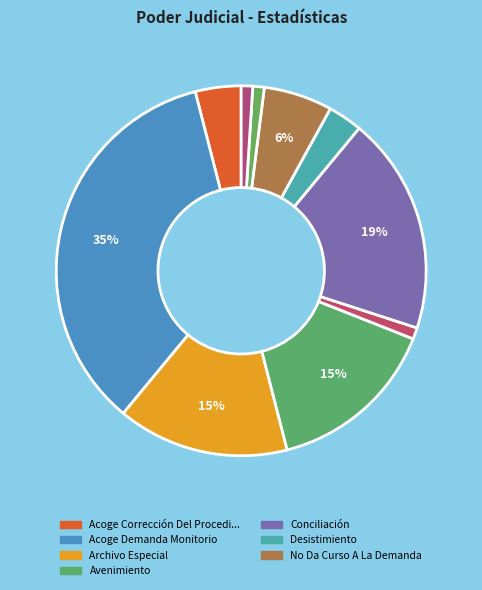

How many slices are in this pie chart?

10